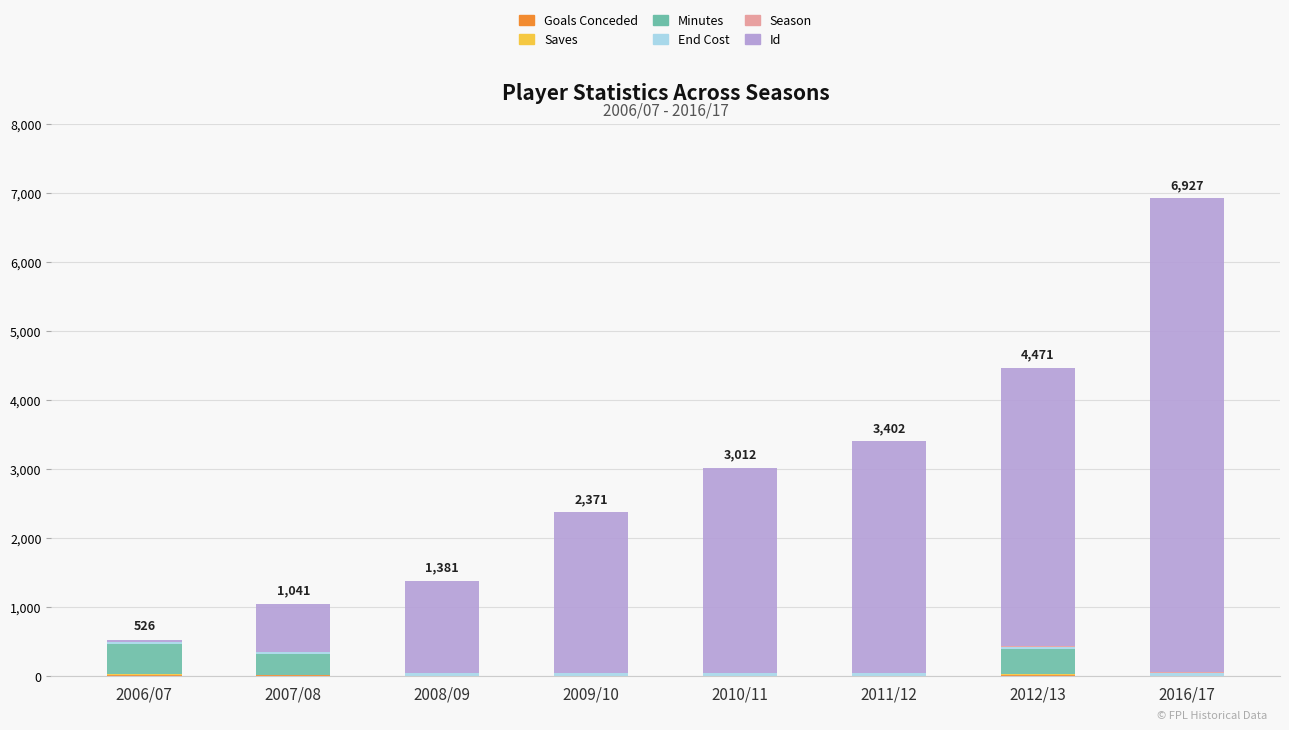

At which category is the sum across all series the highest?

2016/17